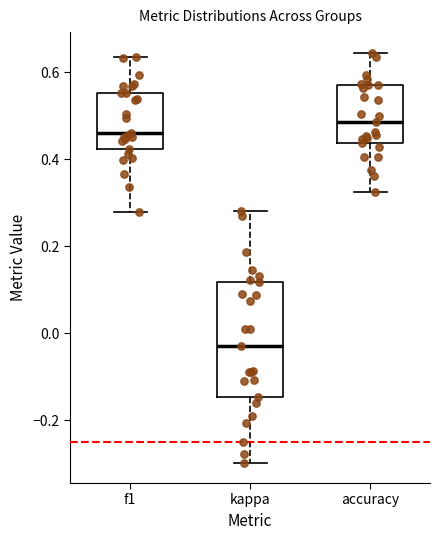

Reading left to right, read every box against the y-axis: the position of its median line, the range the box covers, and the ends of its whiskers. The values are not printed on the chart, so give them approximately, as read against the axis.

f1: median 0.46, box 0.42 to 0.56, whiskers 0.28 to 0.64
kappa: median -0.04, box -0.14 to 0.12, whiskers -0.30 to 0.28
accuracy: median 0.48, box 0.44 to 0.58, whiskers 0.32 to 0.64